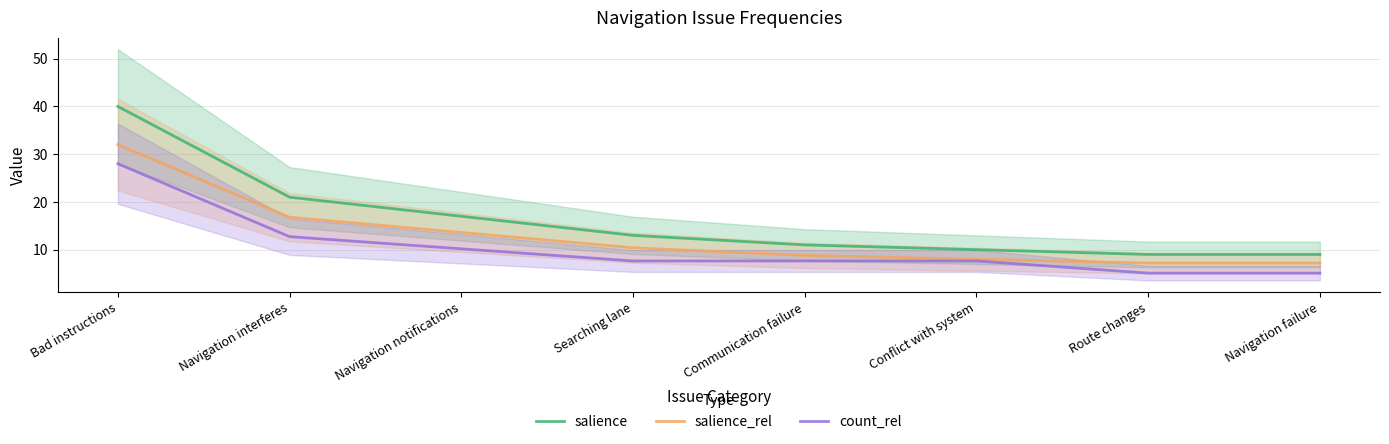

List the series in order of their overall mean, lowest first.

count_rel, salience_rel, salience